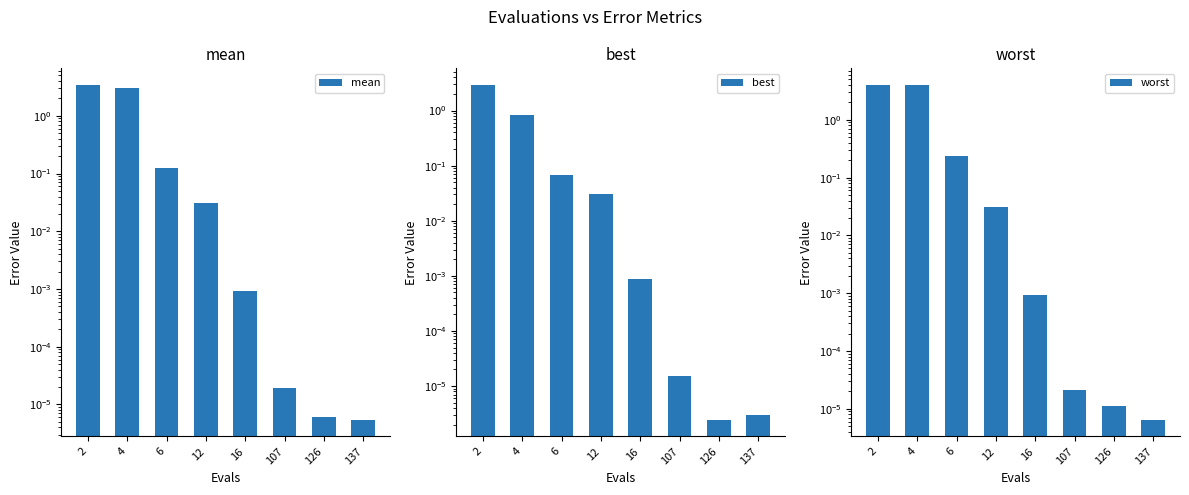

How many bars are there in total?

24